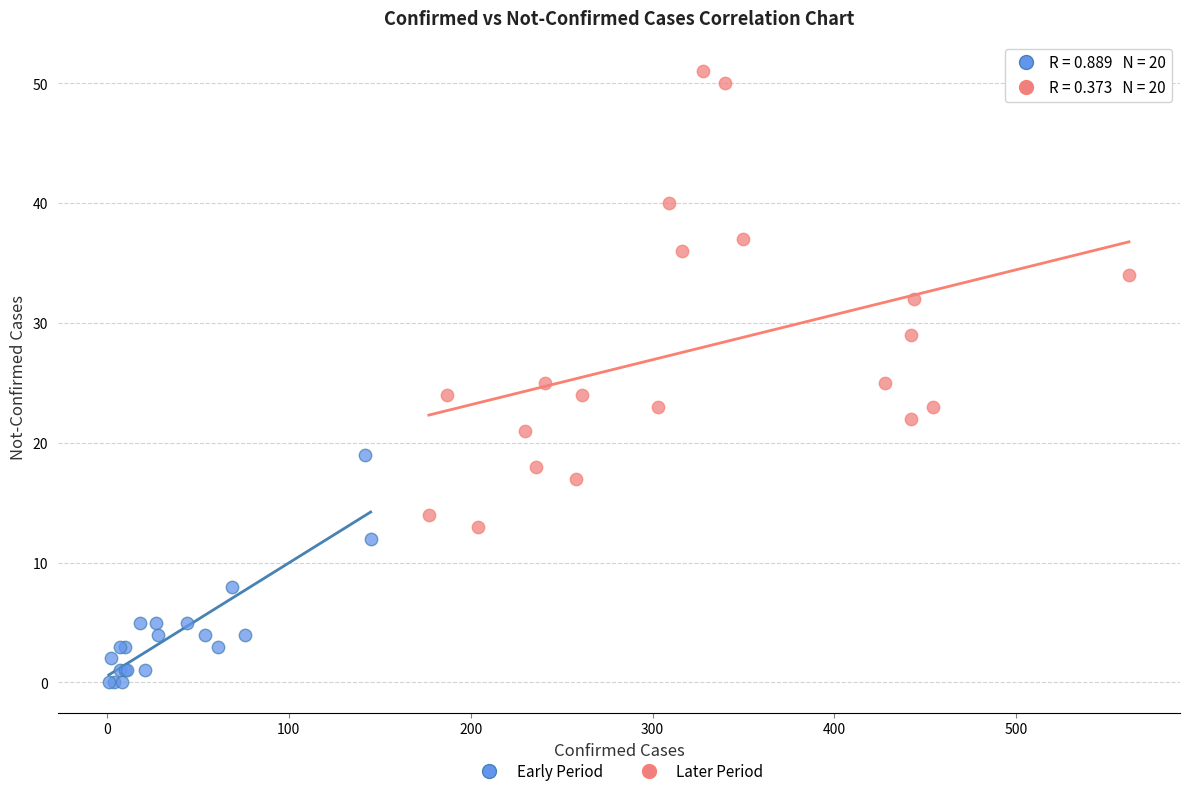

Which series reaches the maximum Y coordinate?

Later Period